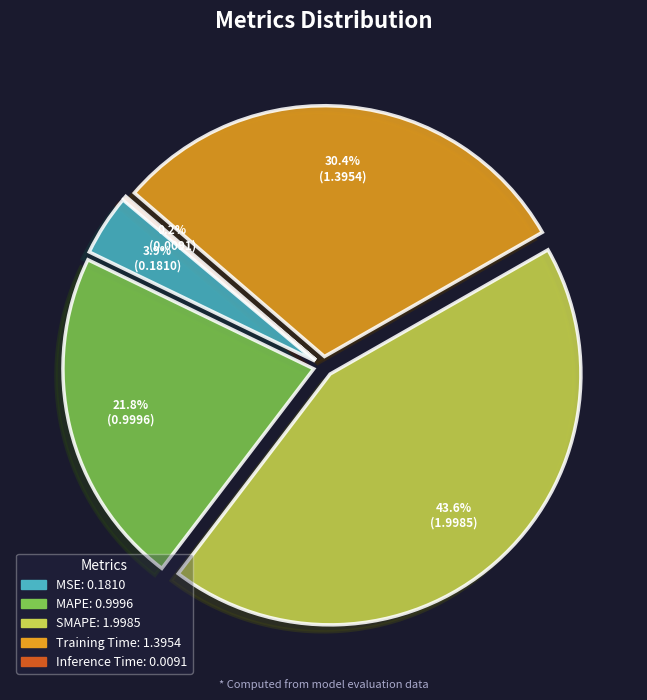

What percentage is the SMAPE slice, to the nearest percent?

44%